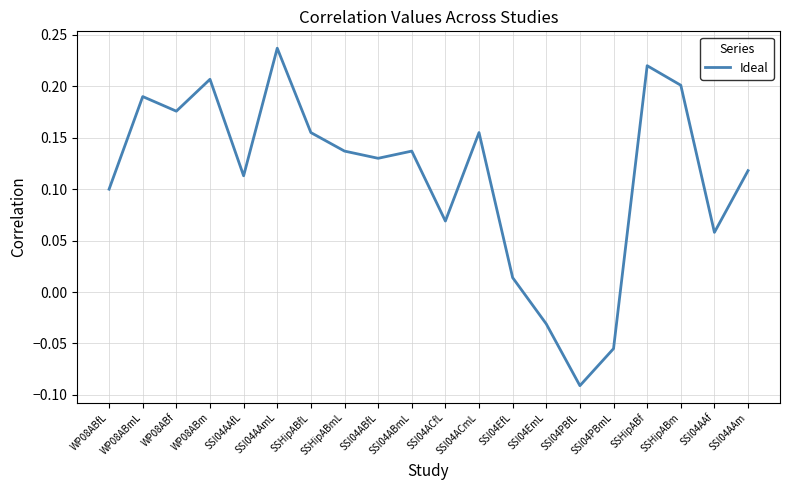

Which has a higher value, SSHipABm or SSI04AAf?

SSHipABm